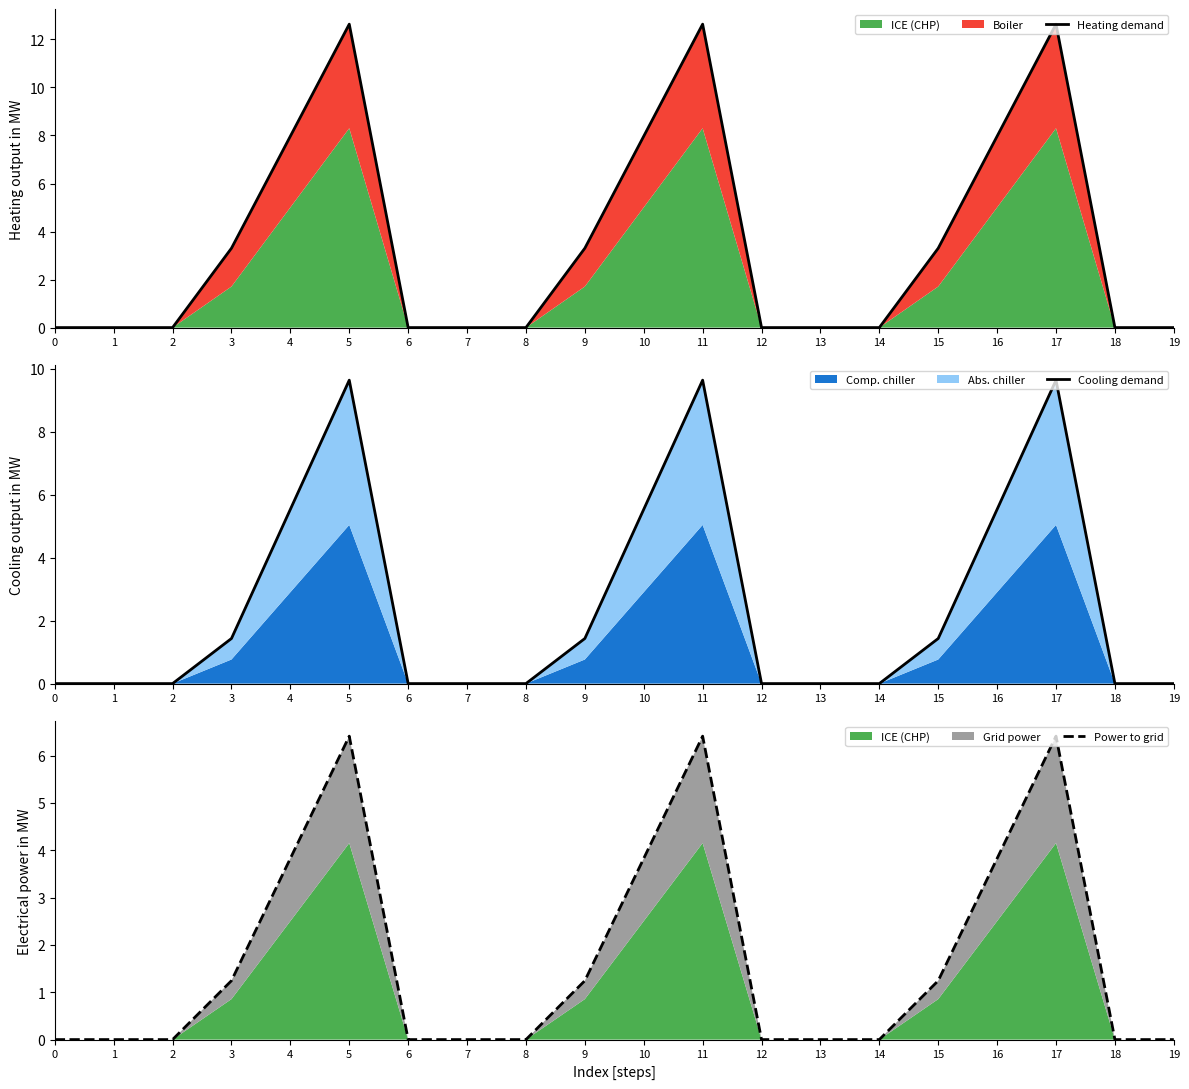

List the series in order of their overall mean, lowest first.

Power to grid, Cooling demand, Heating demand